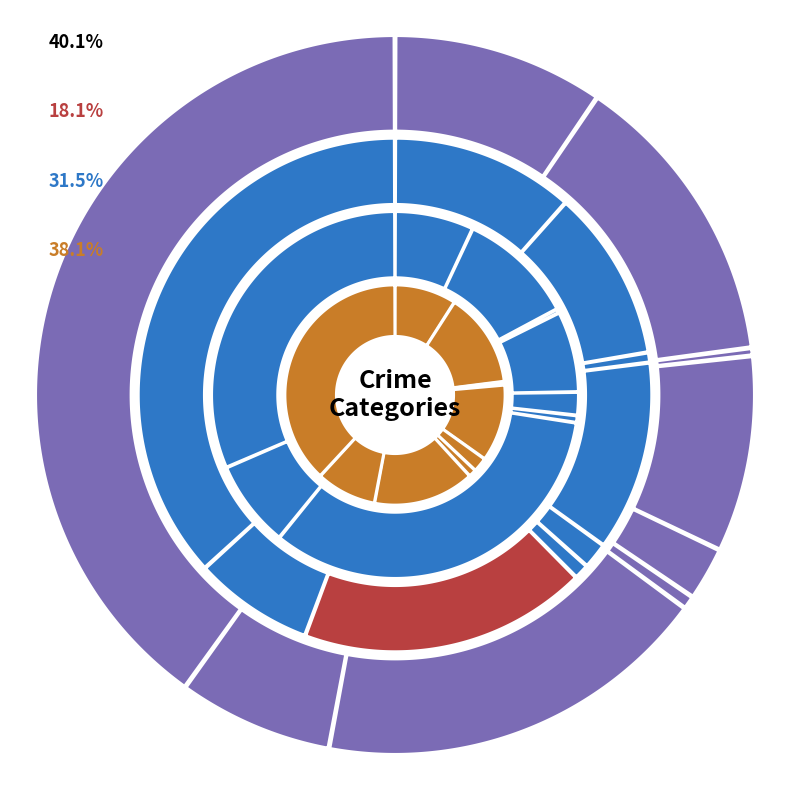

Which category has the biggest portion of the pie?

Motor Vehicle Theft